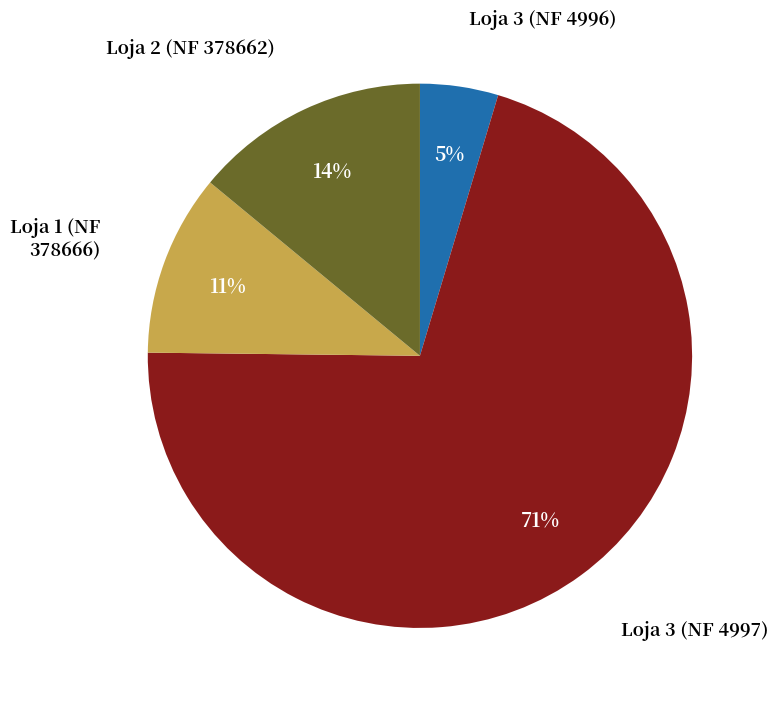

Do Loja 3 (NF 4996) and Loja 1 (NF 378666) together represent more than half of the pie?

No